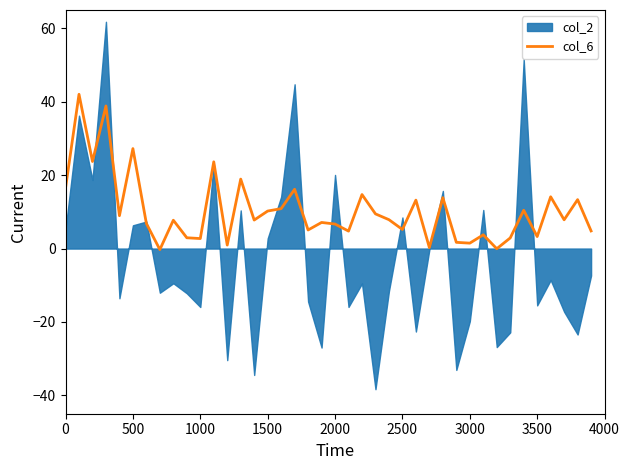

What is the value of the 36th point from the left?

3.3